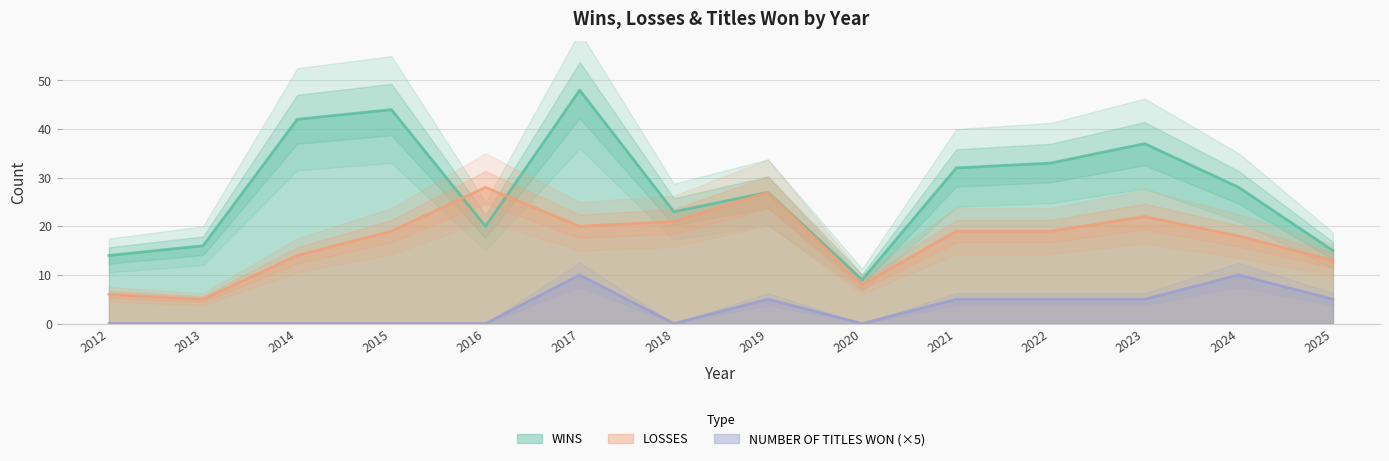

Where does the LOSSES series first go above 19?

2016